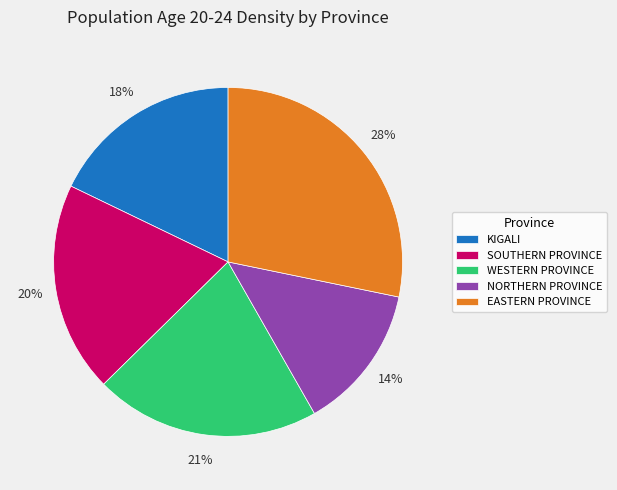

To the nearest percent, what is the difference between the WESTERN PROVINCE and NORTHERN PROVINCE slice percentages?

7%